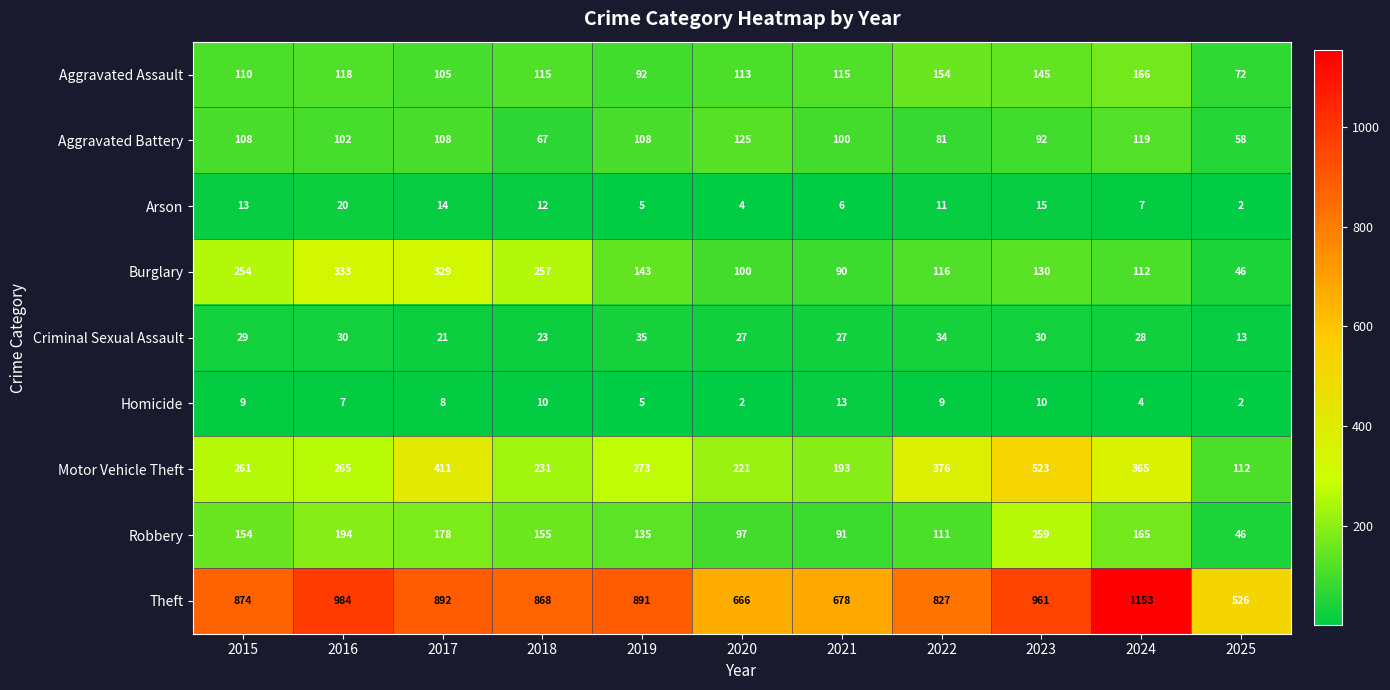

List the series in order of their peak value, lowest first.

Homicide, Arson, Criminal Sexual Assault, Aggravated Battery, Aggravated Assault, Robbery, Burglary, Motor Vehicle Theft, Theft